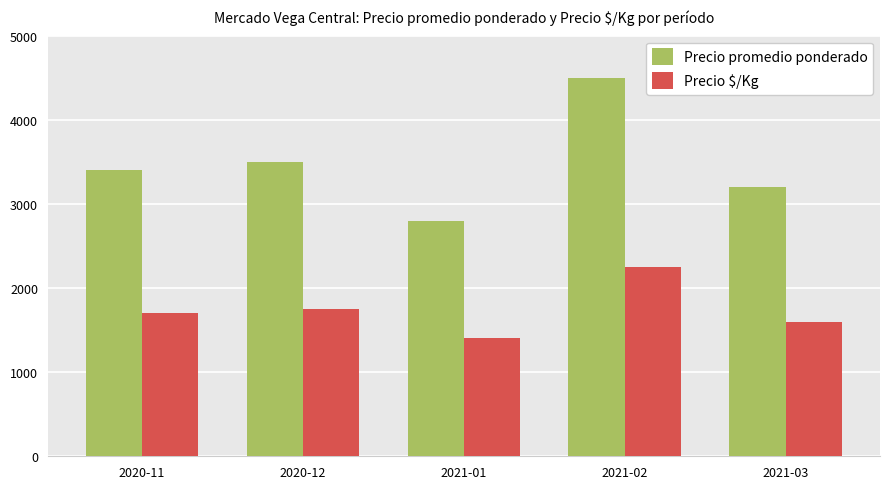

Reading right to left, transcribe all the data shown in this chart.

Precio promedio ponderado: 2021-03=3200	2021-02=4500	2021-01=2800	2020-12=3500	2020-11=3400
Precio $/Kg: 2021-03=1600	2021-02=2250	2021-01=1400	2020-12=1750	2020-11=1700